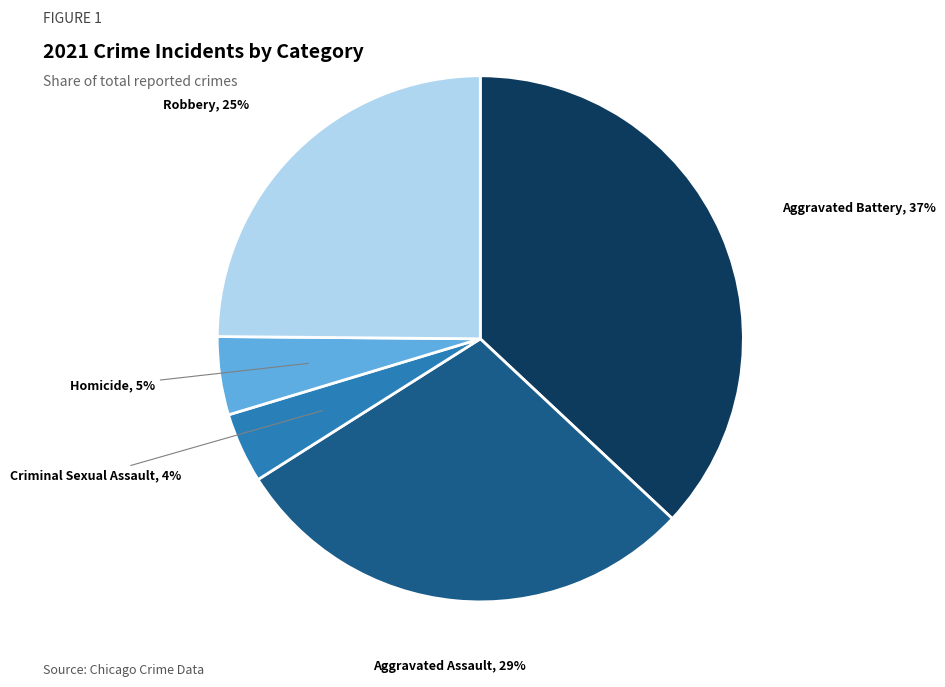

To the nearest percent, what is the difference between the largest and smallest slice percentages?

33%